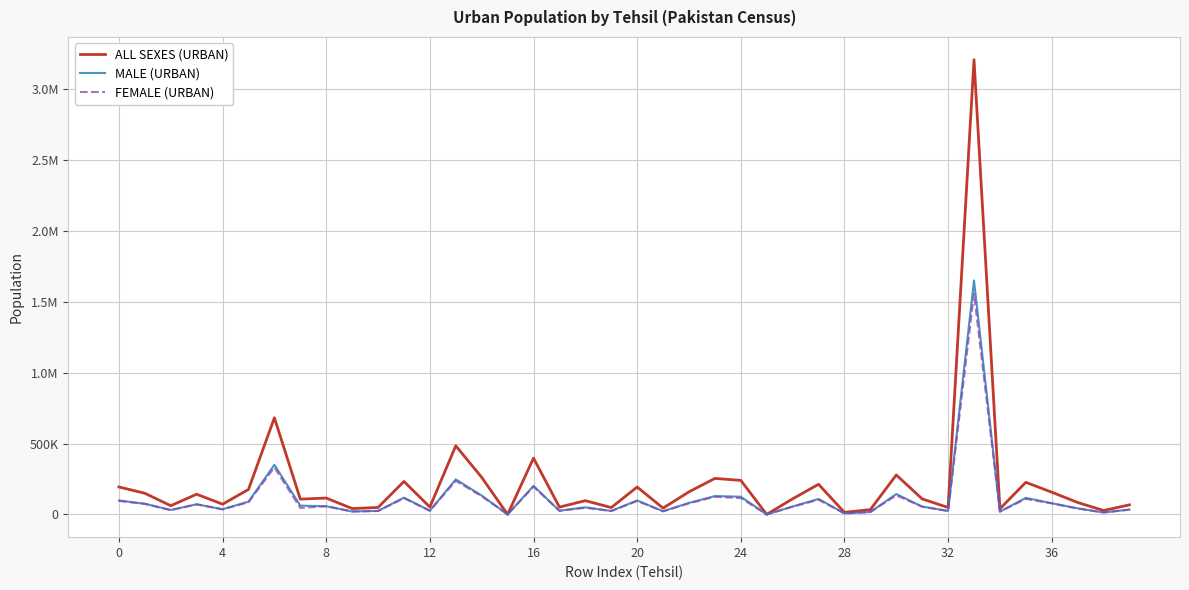

Which series has the largest total across all categories?

ALL SEXES (URBAN)